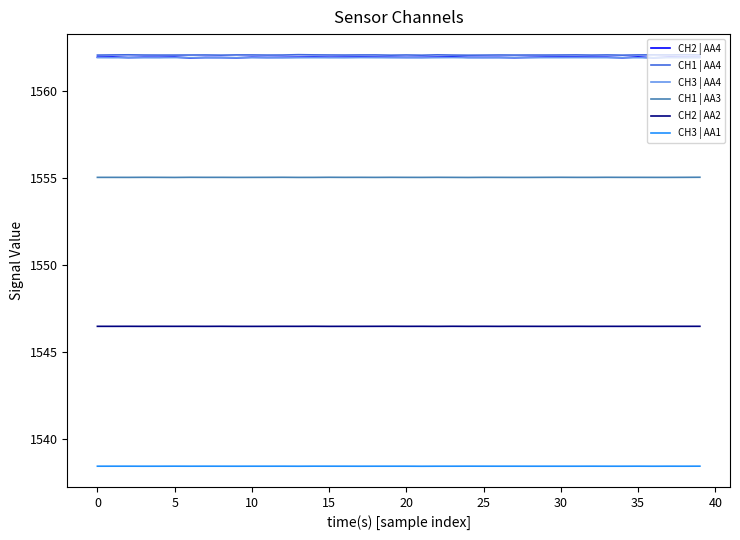

True or false: CH2 | AA2 and CH2 | AA4 intersect in this chart.

False